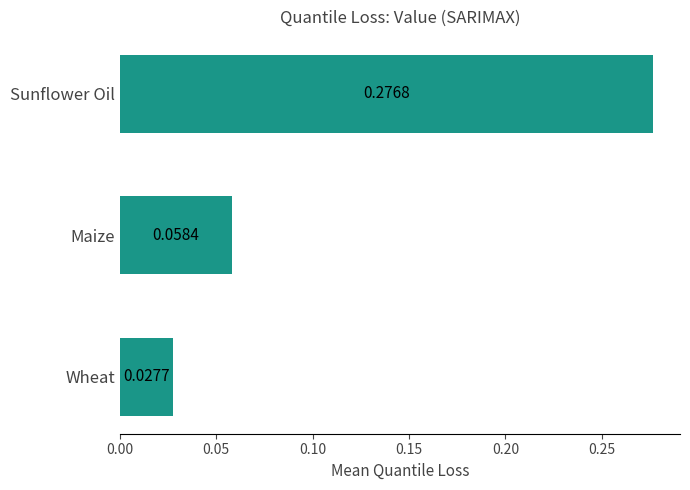

At which category does the chart reach its minimum across all series?

Wheat